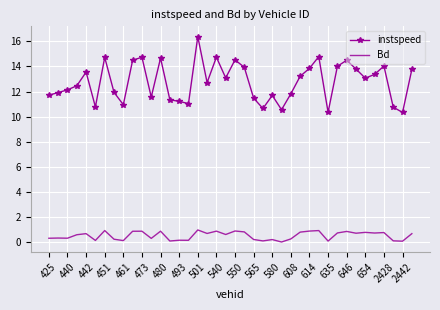

What is the difference between the maximum and minimum values in the instspeed series?

6.0